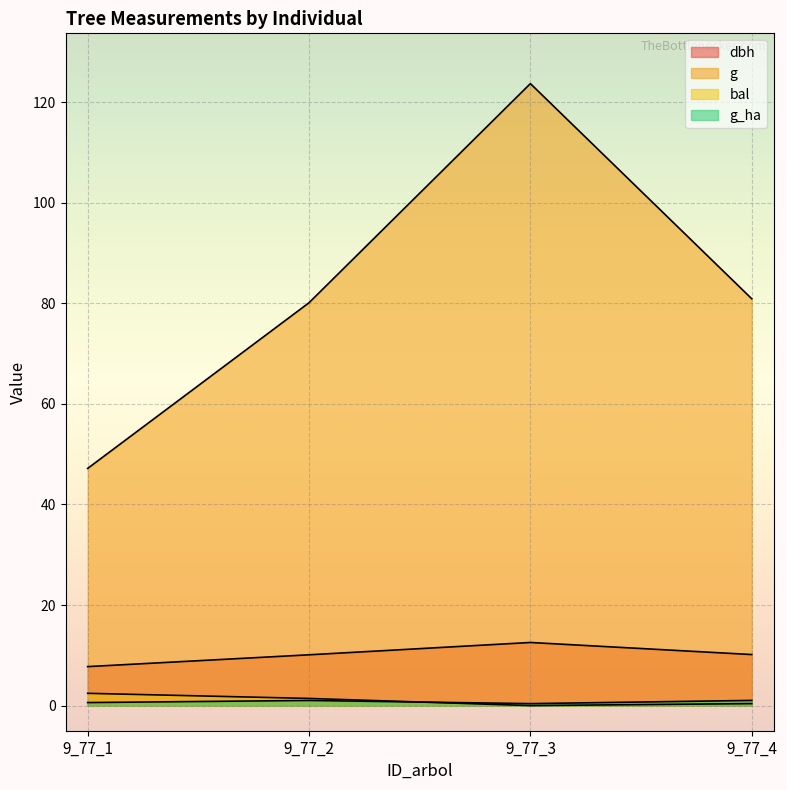

Which series has the widest spread of values?

g